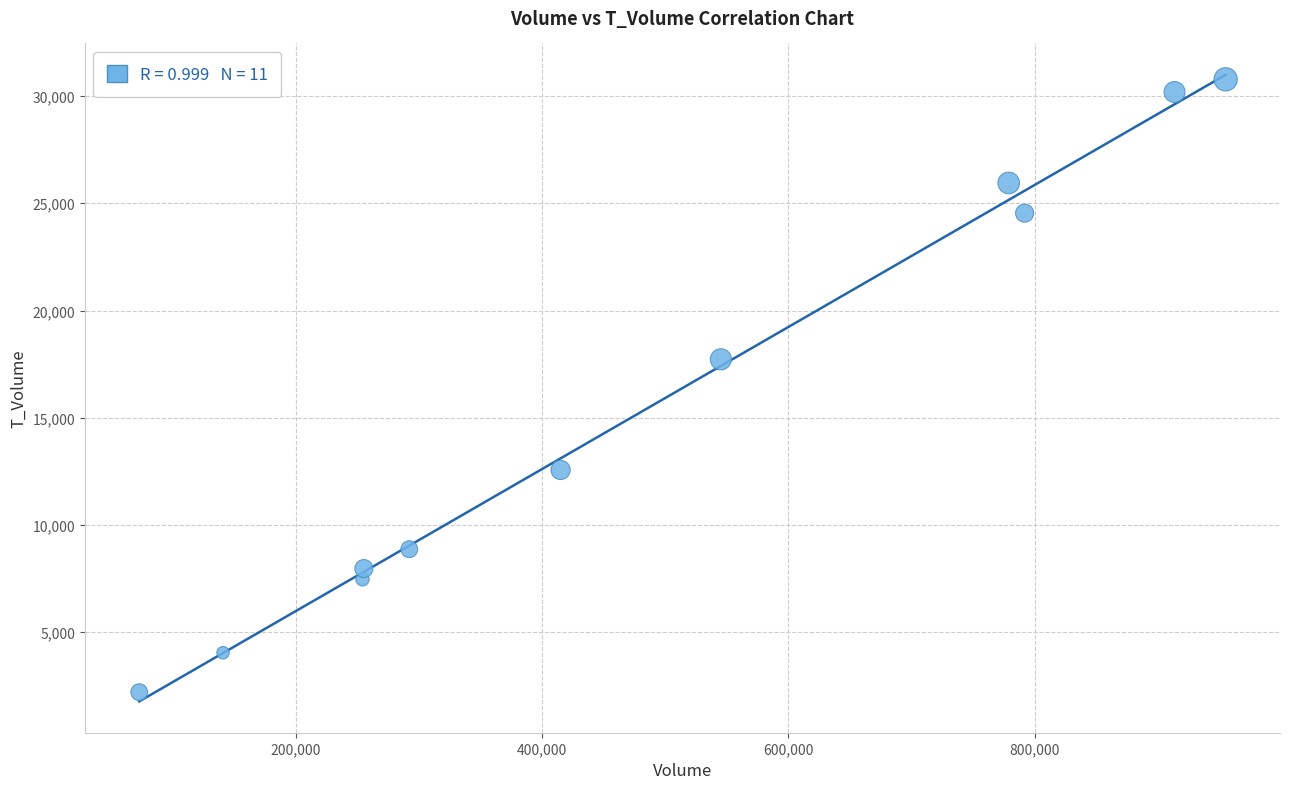

What Y value in the scatter plot is closest to 16491?

17725